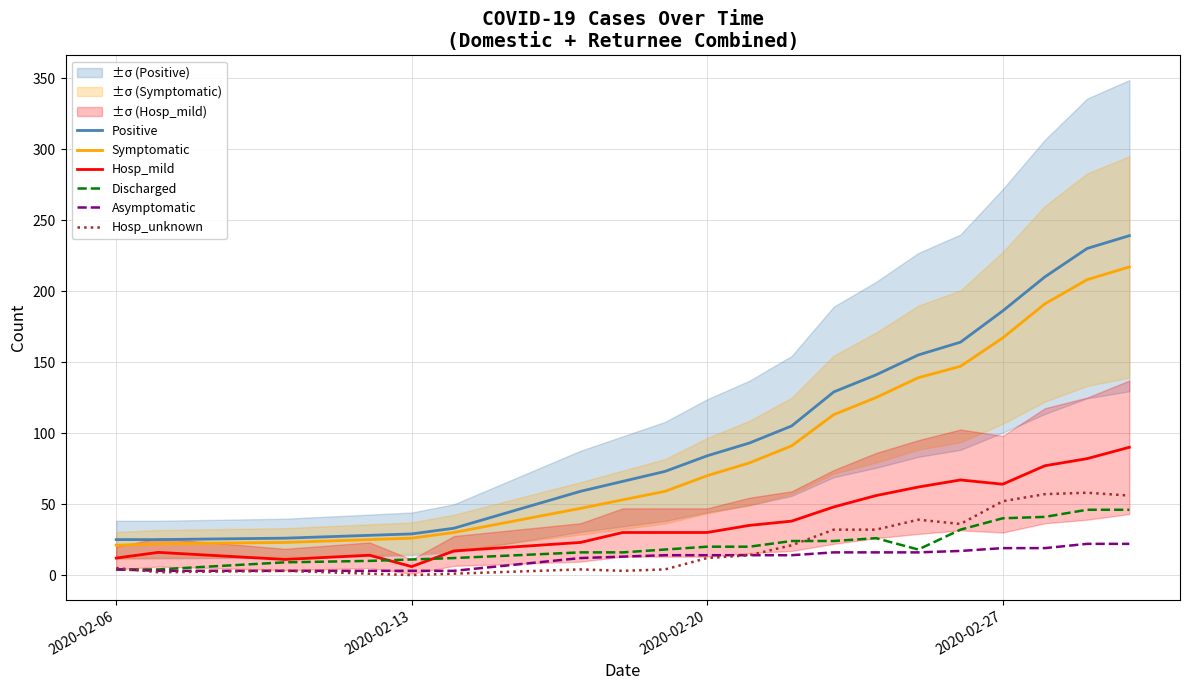

At how many categories does at least one series exceed 115?

8